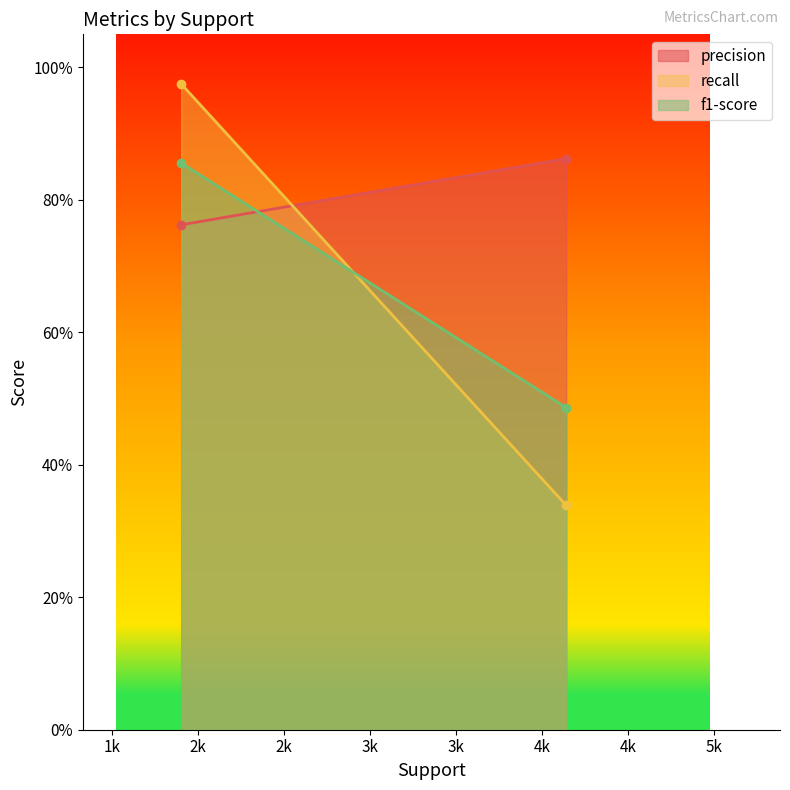

What is the sum of all f1-score values?

1.3